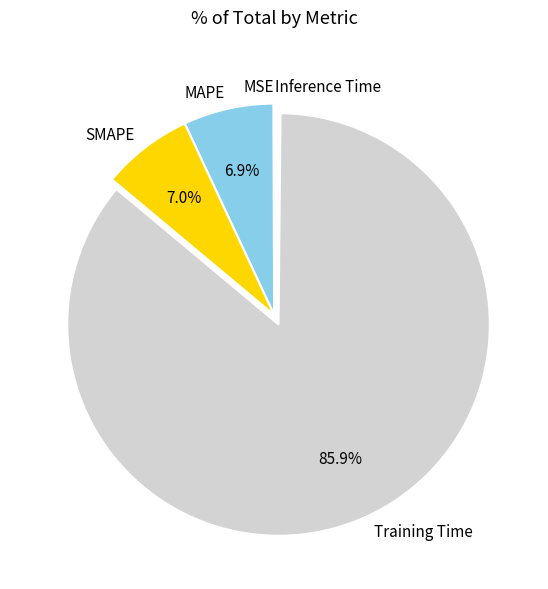

Is it true that Training Time is 75% of the pie?

False